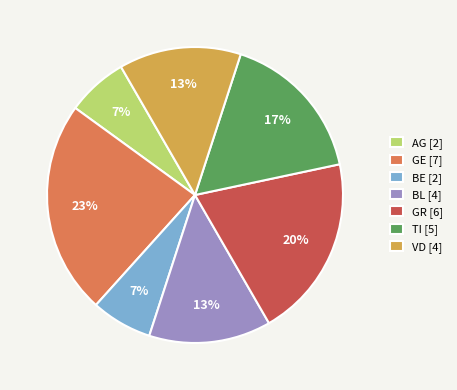

What is the ratio of the value at BE [2] to the value at VD [4]?

0.5